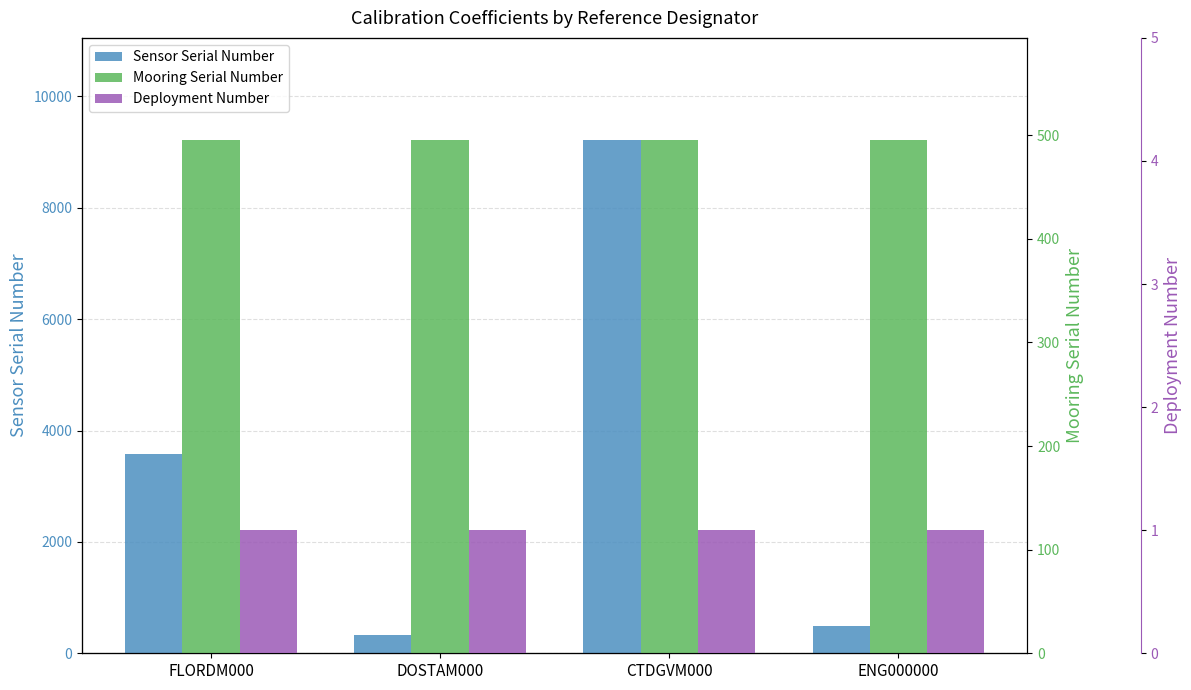

Is it true that Deployment Number equals 2 at DOSTAM000?

False